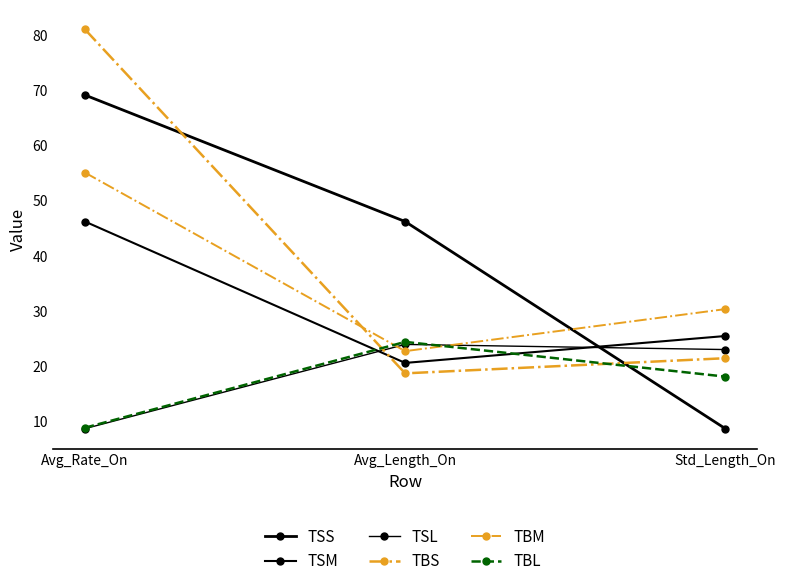

At Avg_Rate_On, list the series in order from smallest to largest.

TSL, TBL, TSM, TBM, TSS, TBS